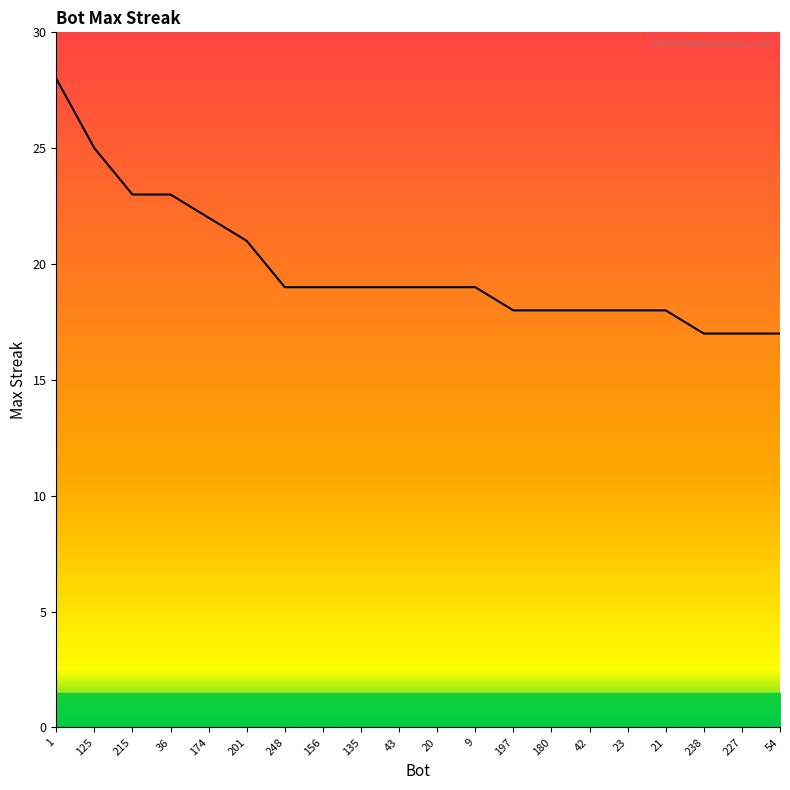

The chart shows a value of 6 at 20. True or false?

False